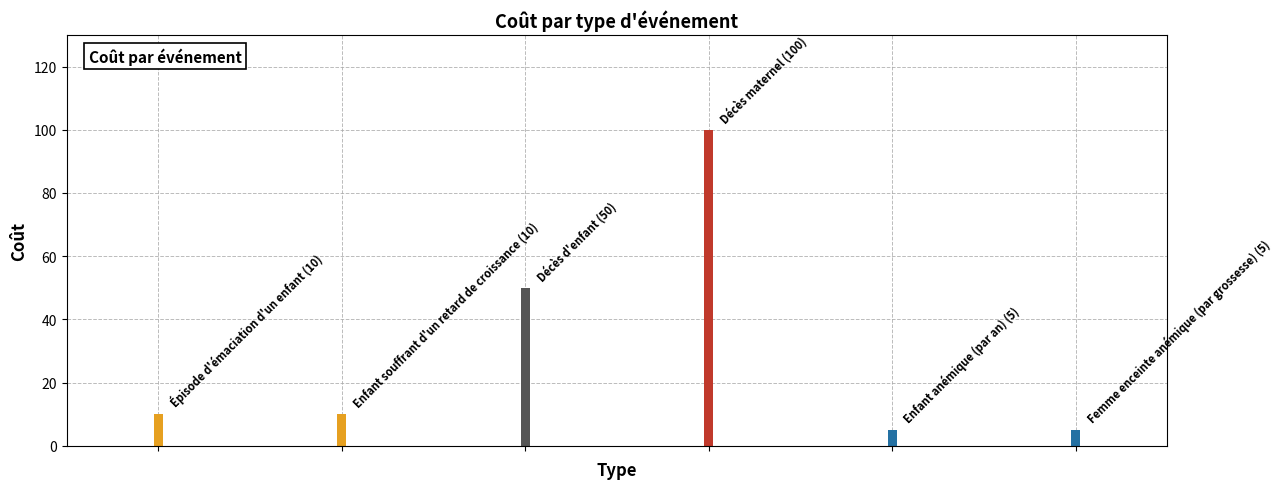

Reading left to right, list all the values displayed in this chart.

10	10	50	100	5	5